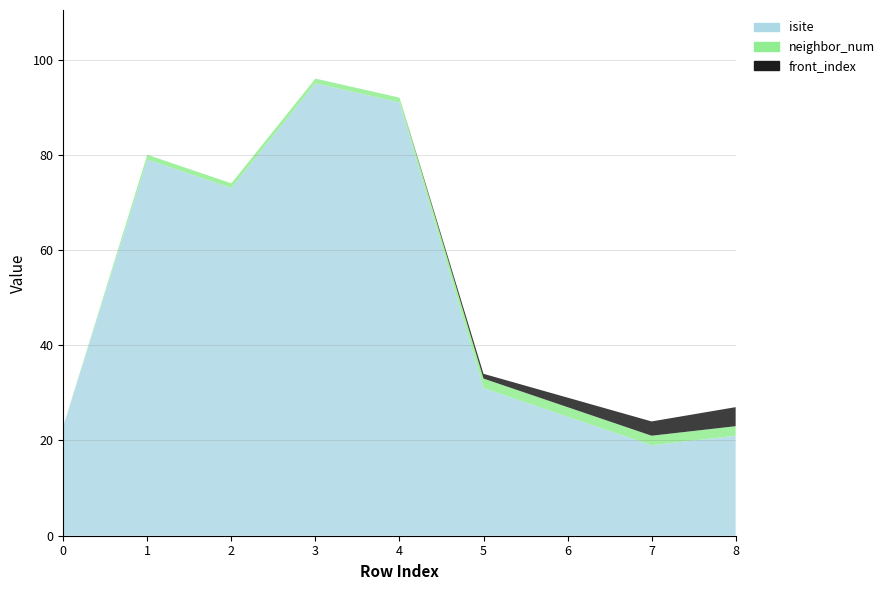

Reading left to right, list all the values displayed in this chart.

isite: 23	79	73	95	91	31	25	19	21
neighbor_num: 0	1	1	1	1	2	2	2	2
front_index: 0	0	0	0	0	1	2	3	4